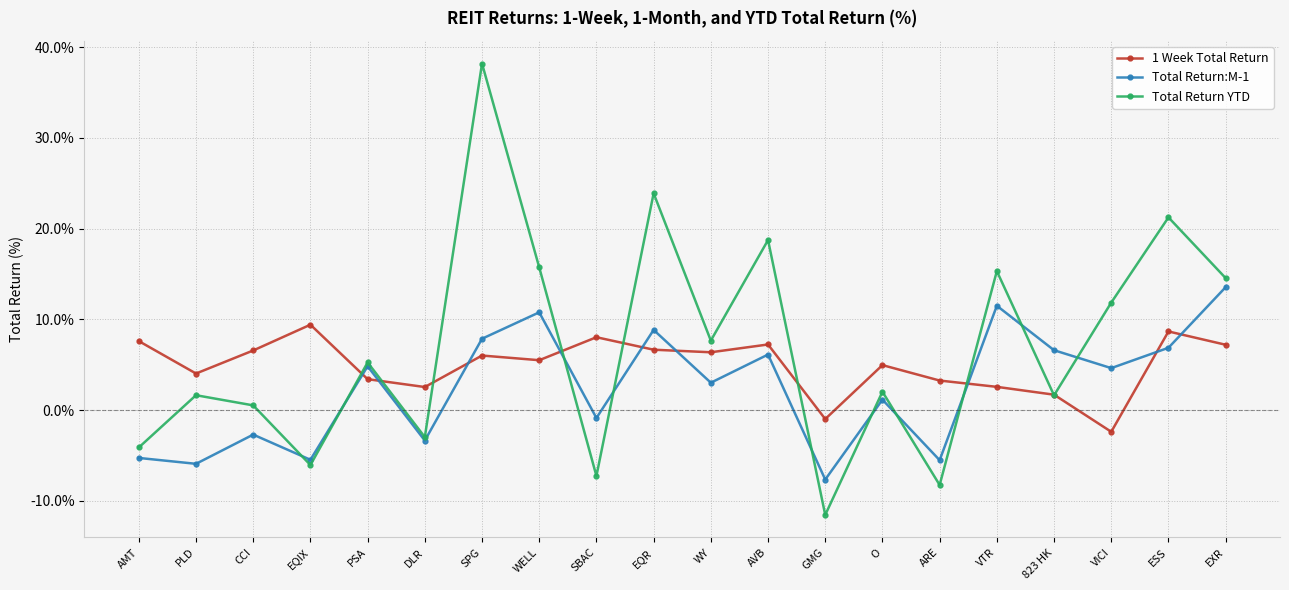

What position from the right is WY?

10